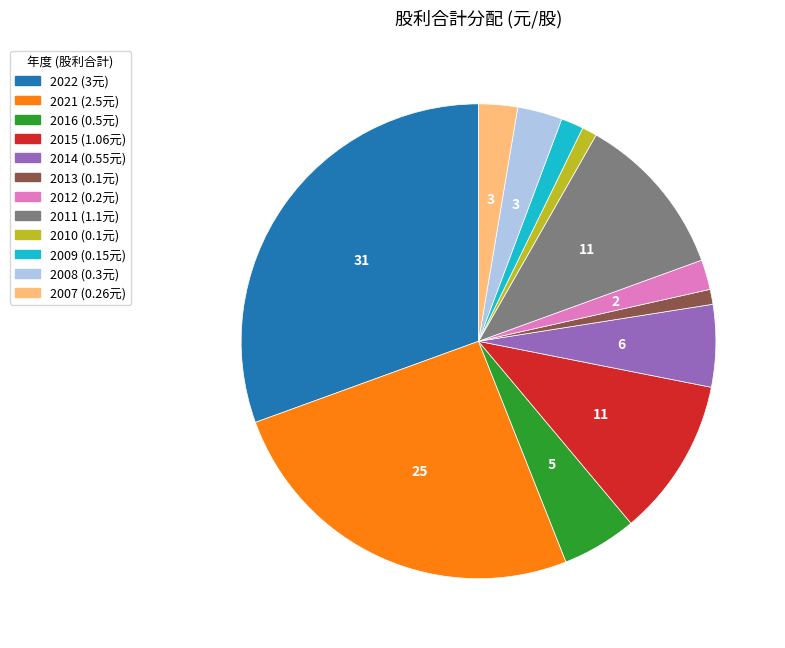

What is the largest slice in the pie chart?

2022